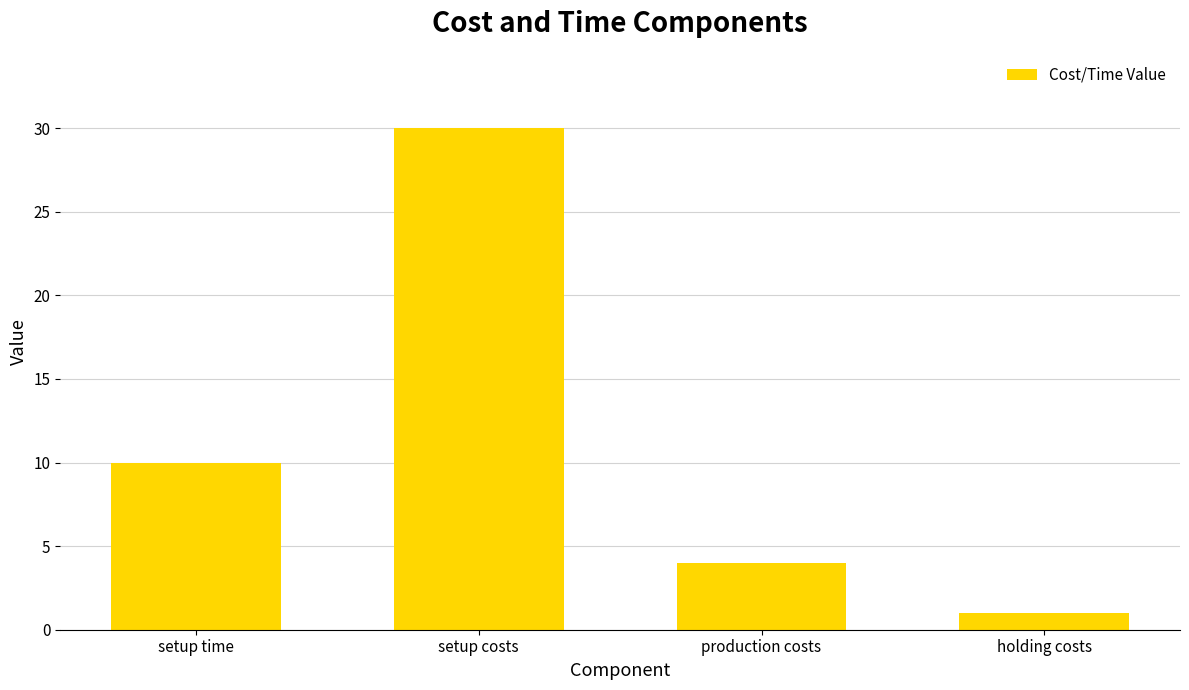

What is the sum of the values at holding costs and production costs?

5